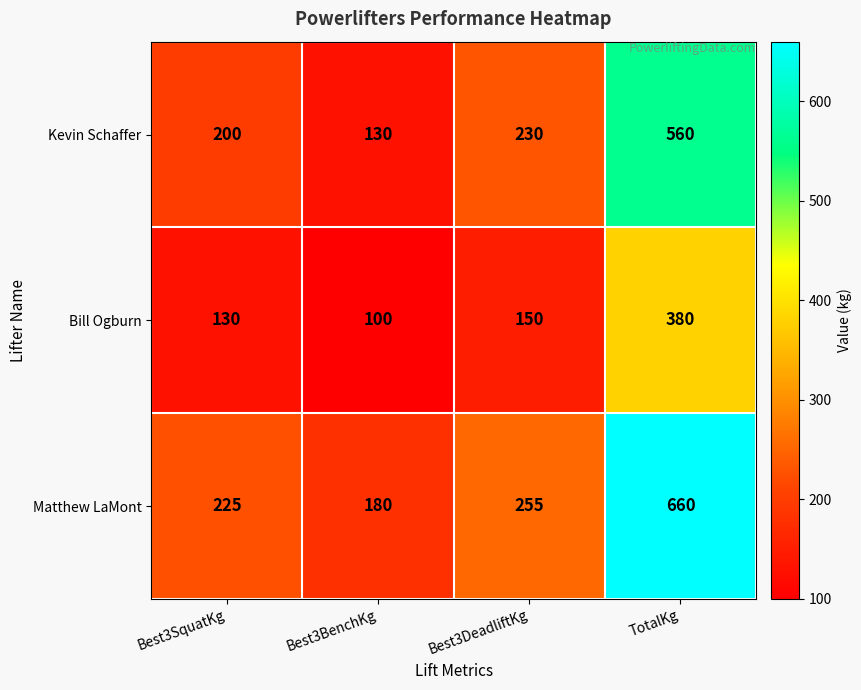

What value does the Matthew LaMont series have at Best3SquatKg?

225